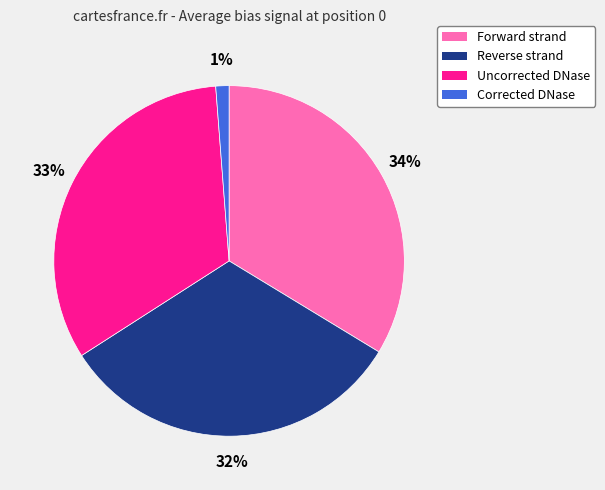

Do Forward strand and Corrected DNase together represent more than half of the pie?

No